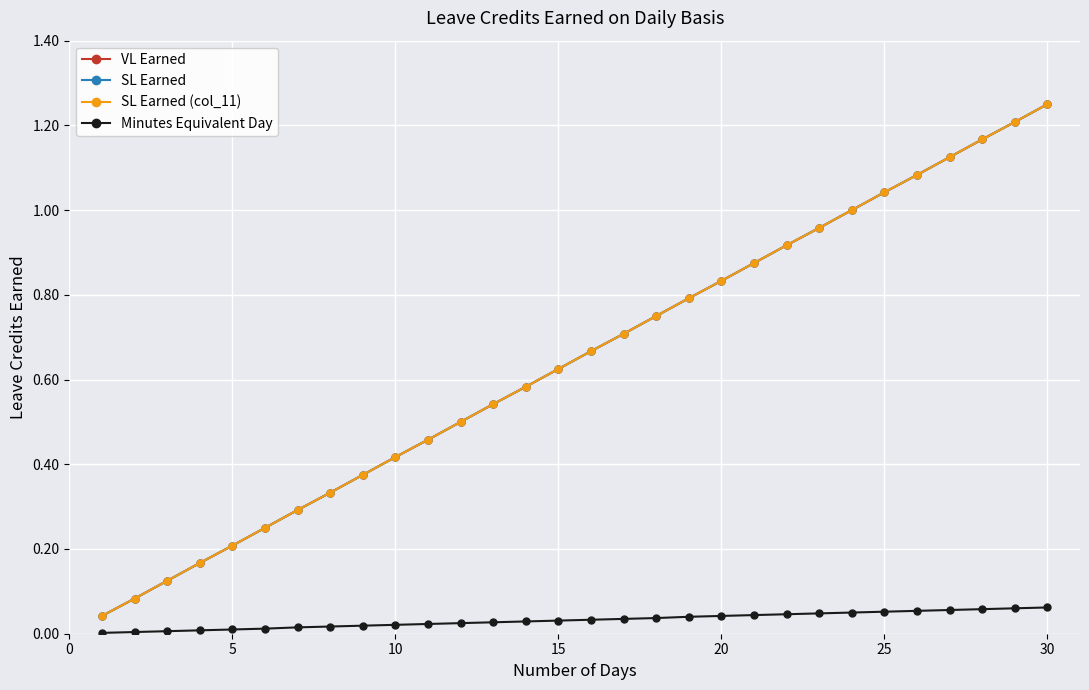

Does the chart have visible grid lines?

Yes